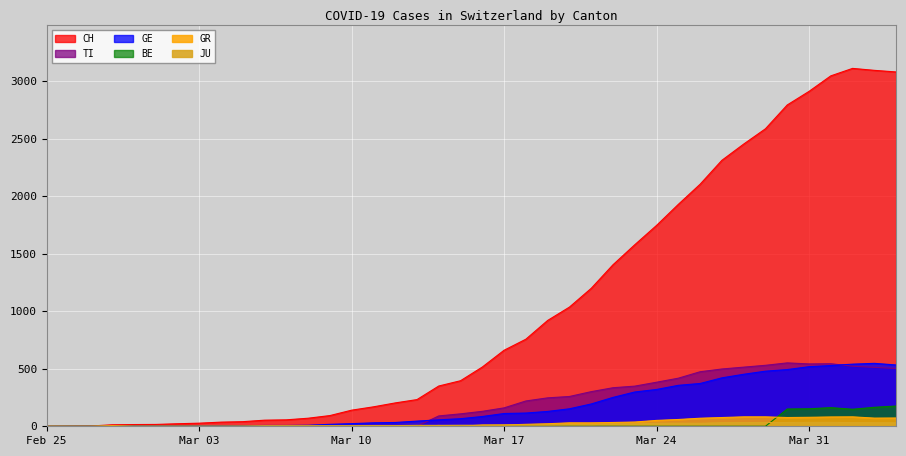

How many data points in GR are above 11?

18